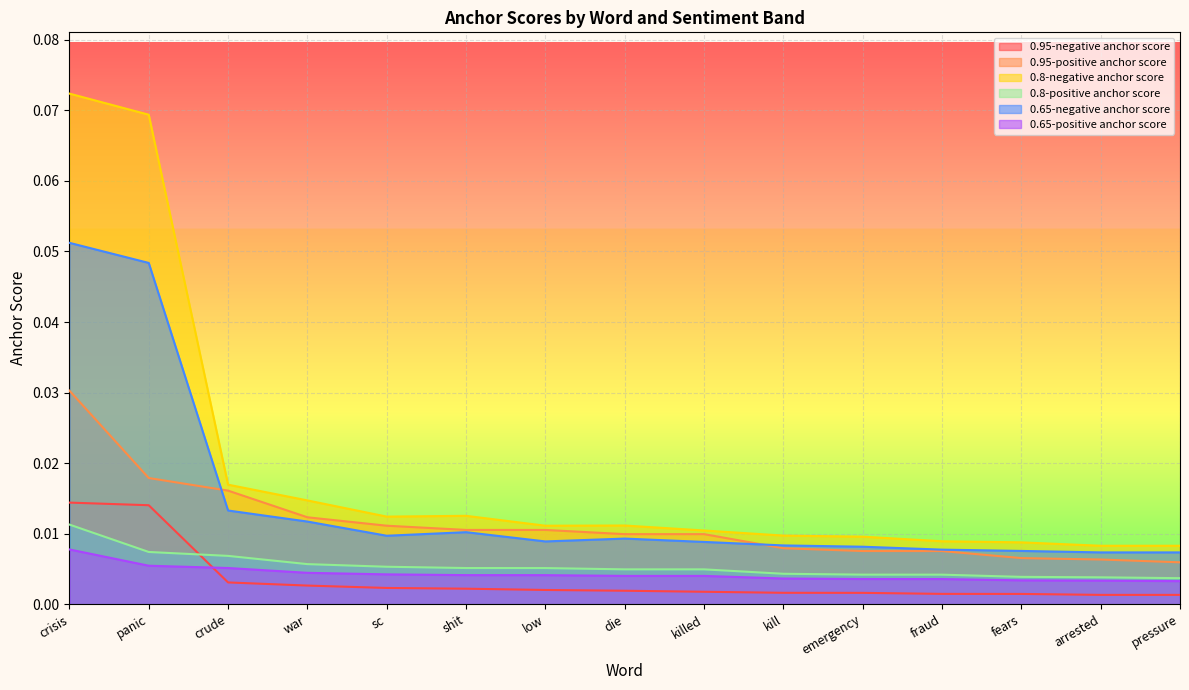

Reading left to right, list all the values displayed in this chart.

0.95-negative anchor score: 0.0	0.0	0.0	0.0	0.0	0.0	0.0	0.0	0.0	0.0	0.0	0.0	0.0	0.0	0.0
0.95-positive anchor score: 0.0	0.0	0.0	0.0	0.0	0.0	0.0	0.0	0.0	0.0	0.0	0.0	0.0	0.0	0.0
0.8-negative anchor score: 0.1	0.1	0.0	0.0	0.0	0.0	0.0	0.0	0.0	0.0	0.0	0.0	0.0	0.0	0.0
0.8-positive anchor score: 0.0	0.0	0.0	0.0	0.0	0.0	0.0	0.0	0.0	0.0	0.0	0.0	0.0	0.0	0.0
0.65-negative anchor score: 0.1	0.0	0.0	0.0	0.0	0.0	0.0	0.0	0.0	0.0	0.0	0.0	0.0	0.0	0.0
0.65-positive anchor score: 0.0	0.0	0.0	0.0	0.0	0.0	0.0	0.0	0.0	0.0	0.0	0.0	0.0	0.0	0.0